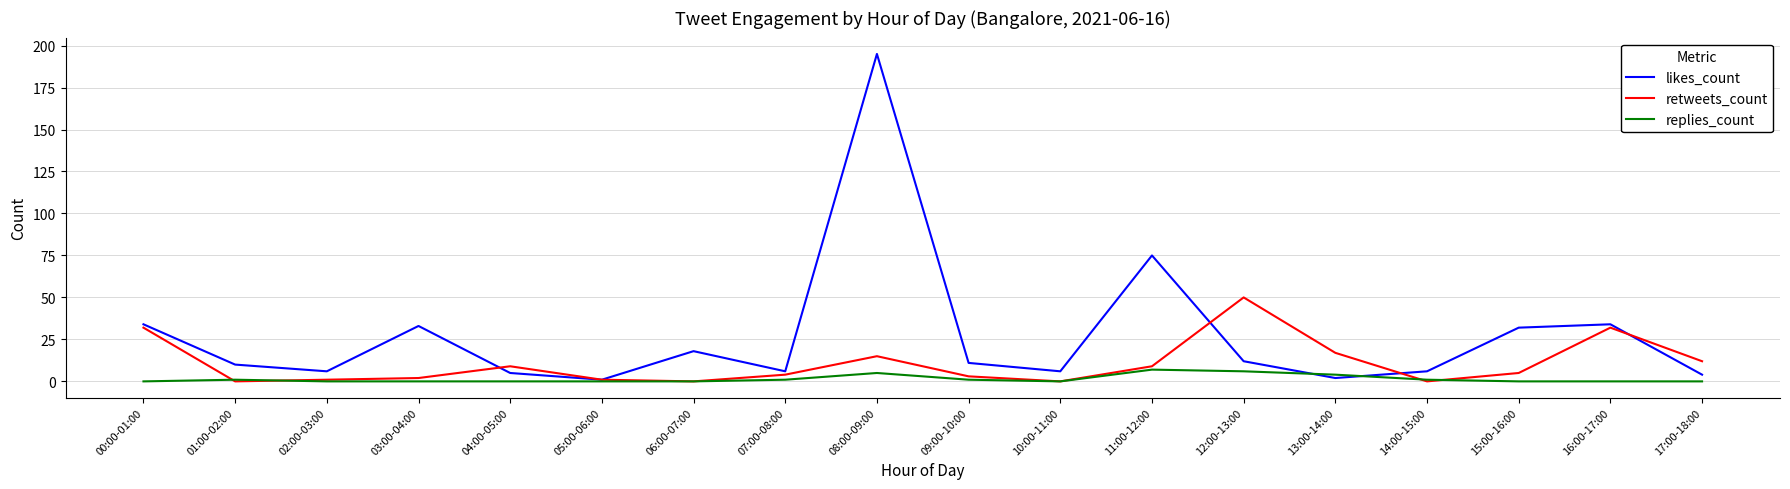

Which series has the largest range (max minus min)?

likes_count